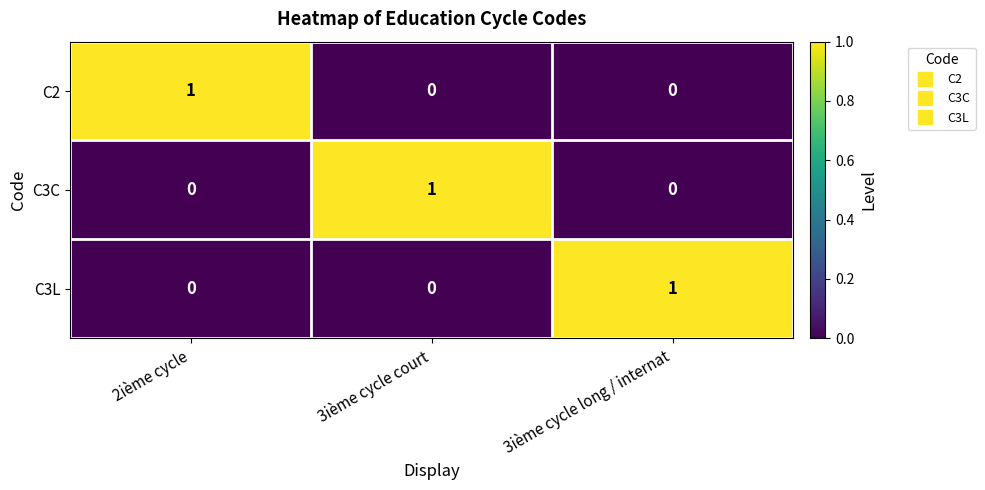

Is the value of C3C at 3ième cycle court greater than the value of C2 at 3ième cycle long / internat?

Yes